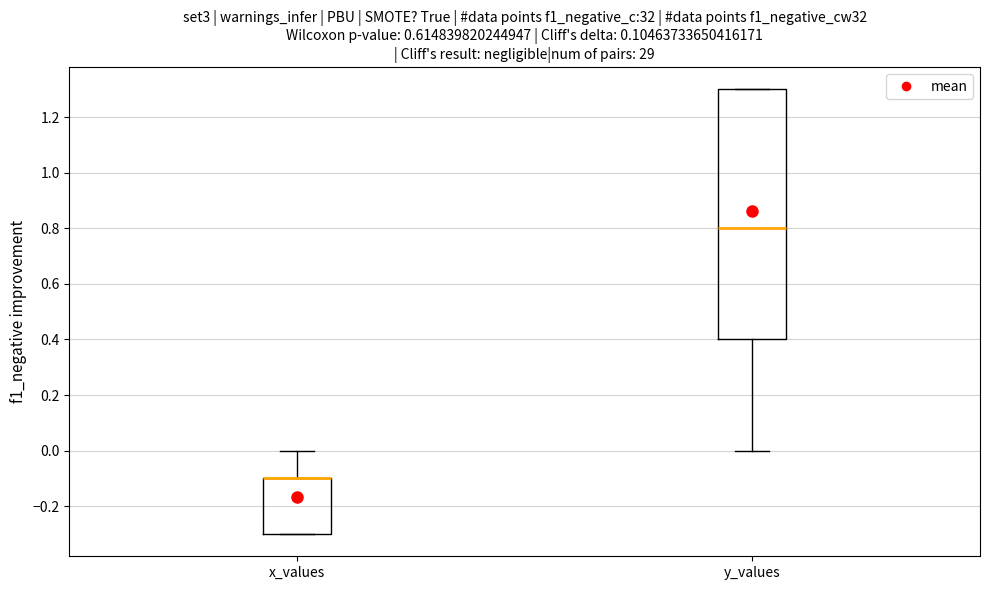

Reading left to right, transcribe this box plot: for each box, give where its median line is, the range the box spans, and where its two whiskers end, as read against the y-axis. The values are not printed on the chart, so give them approximately, as read against the axis.

x_values: median -0.1 (drawn on the box's upper edge), box -0.3 to -0.1, whiskers -0.3 to 0.0
y_values: median 0.8, box 0.4 to 1.3, whiskers 0.0 to 1.3